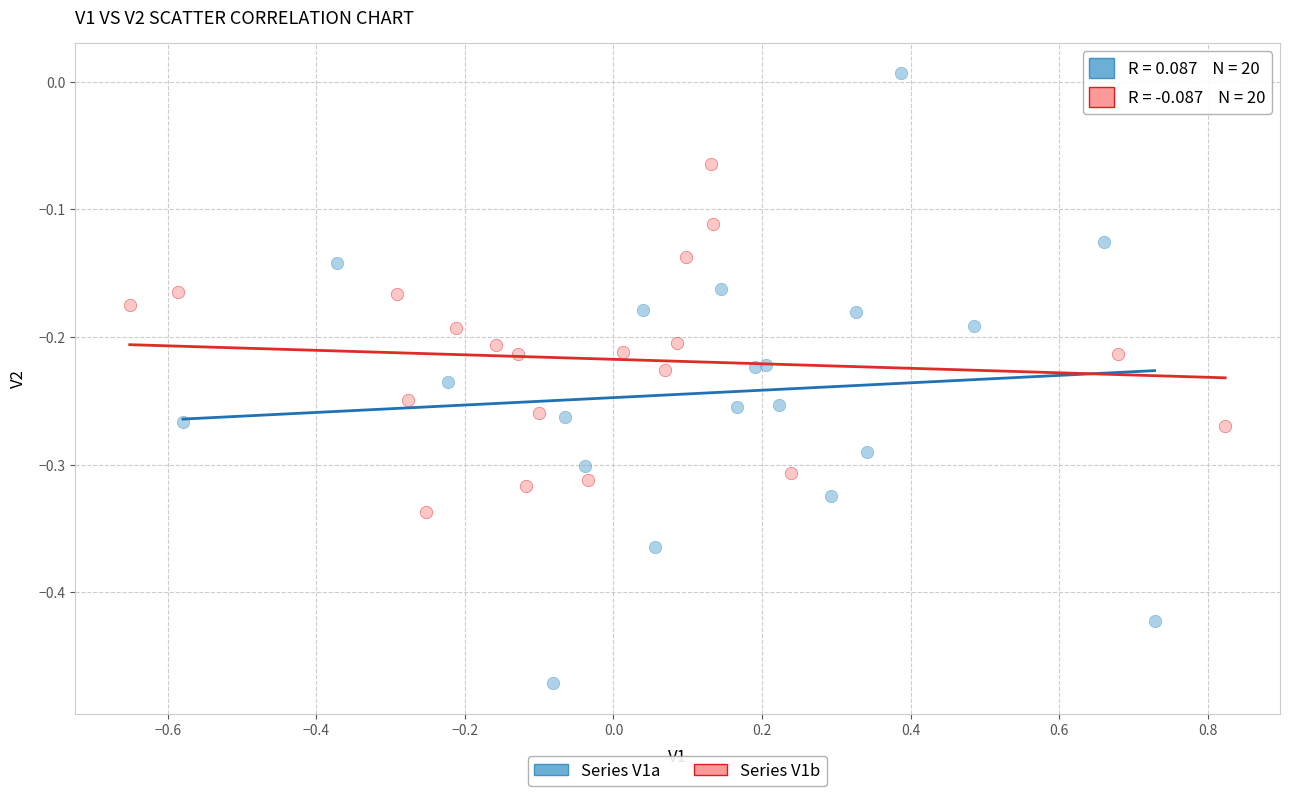

Which series reaches the minimum Y coordinate?

Series V1a